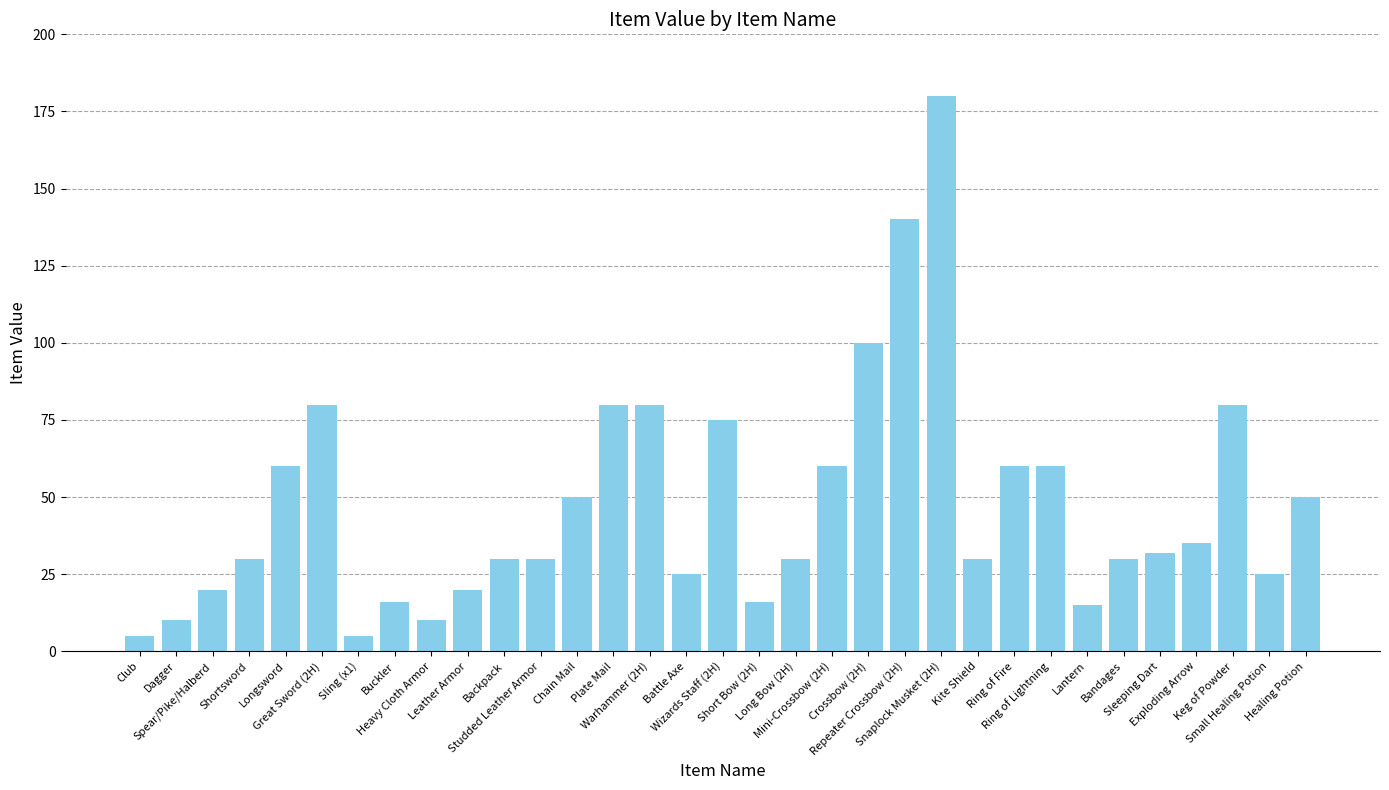

What is the minimum value shown in the chart?

5